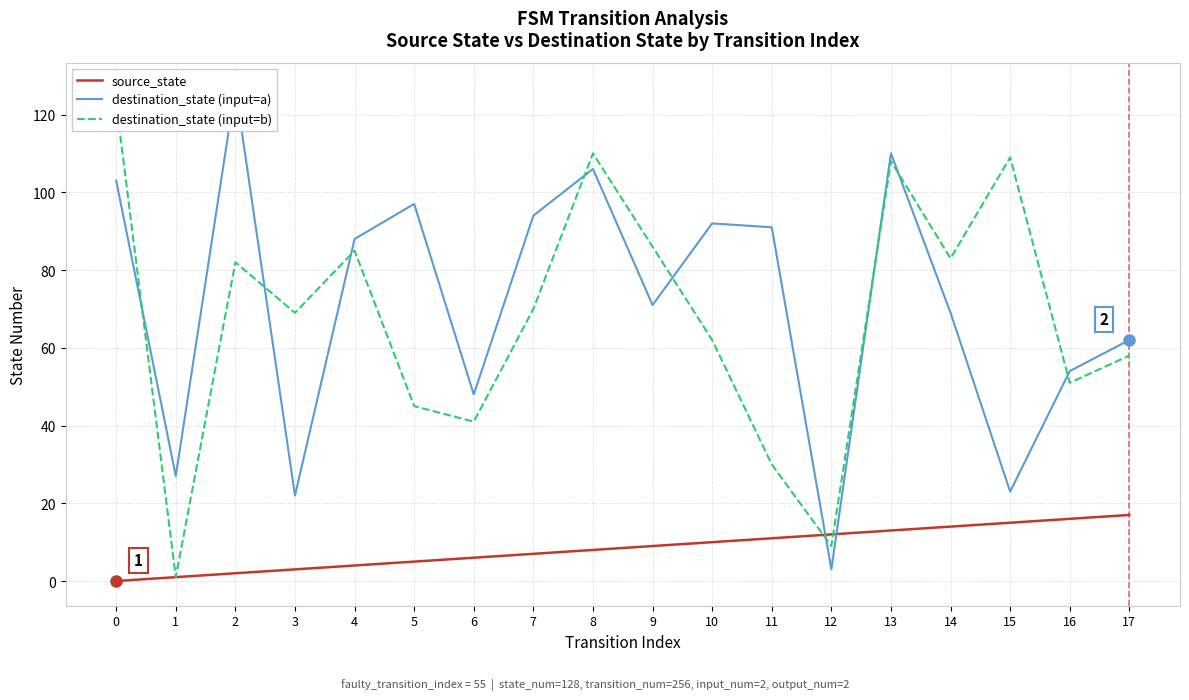

Reading left to right, extract all data points from this chart.

source_state: 0	1	2	3	4	5	6	7	8	9	10	11	12	13	14	15	16	17
destination_state (input=a): 103	27	127	22	88	97	48	94	106	71	92	91	3	110	69	23	54	62
destination_state (input=b): 123	1	82	69	85	45	41	70	110	86	62	30	9	108	83	109	51	58